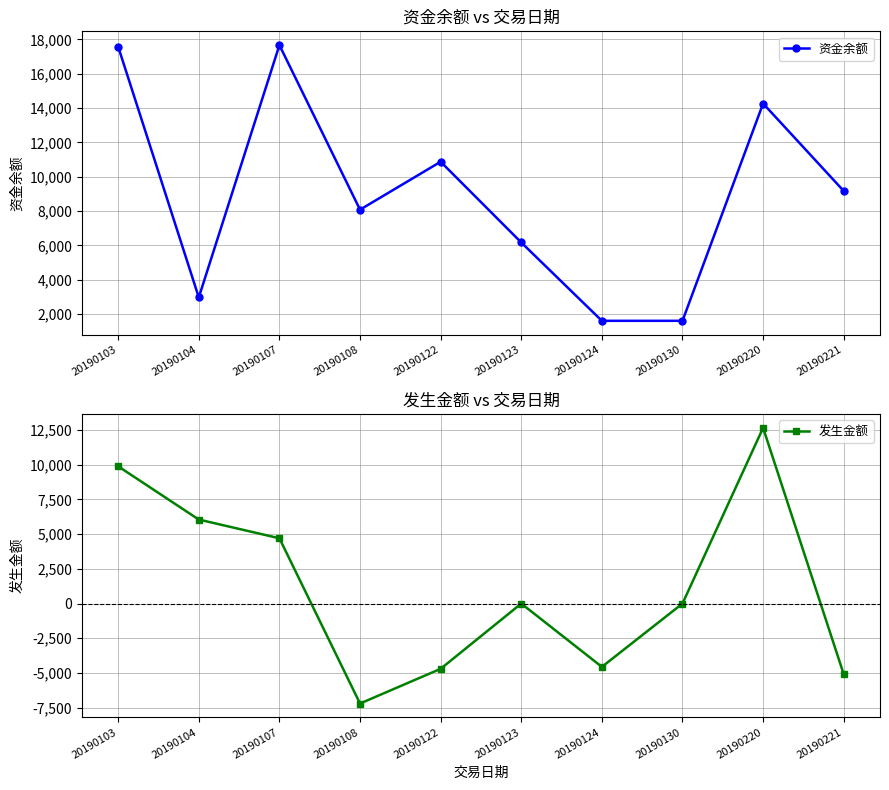

At which category is the sum across all series the highest?

20190103